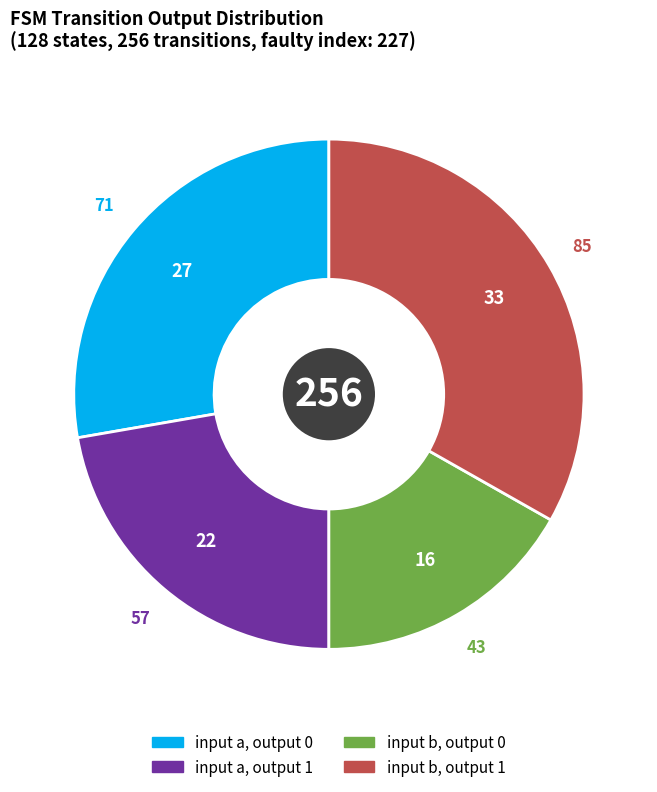

Is there a majority slice in this chart?

No